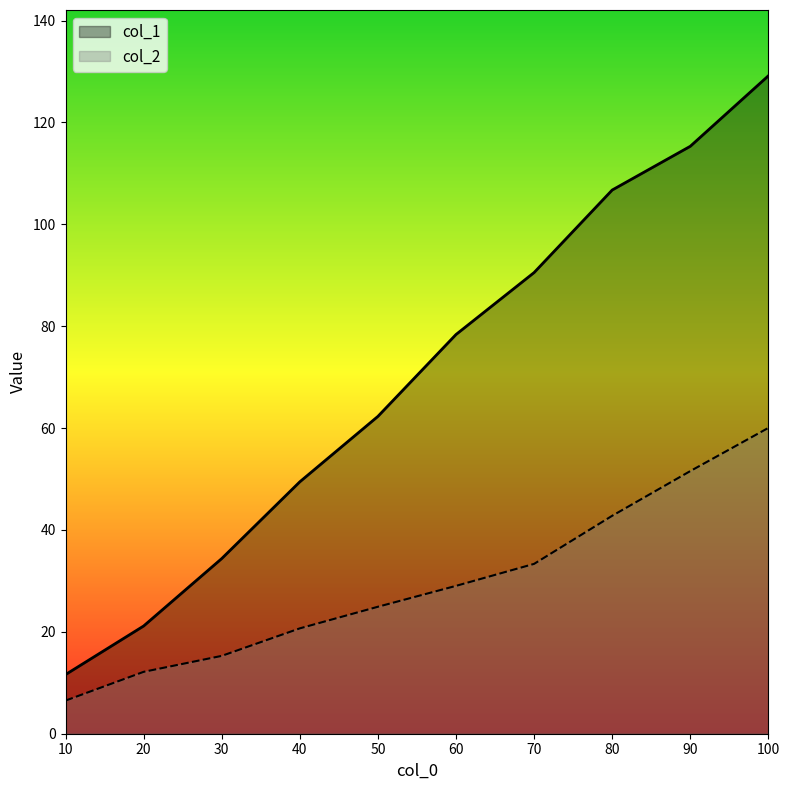

Which series has the widest spread of values?

col_1